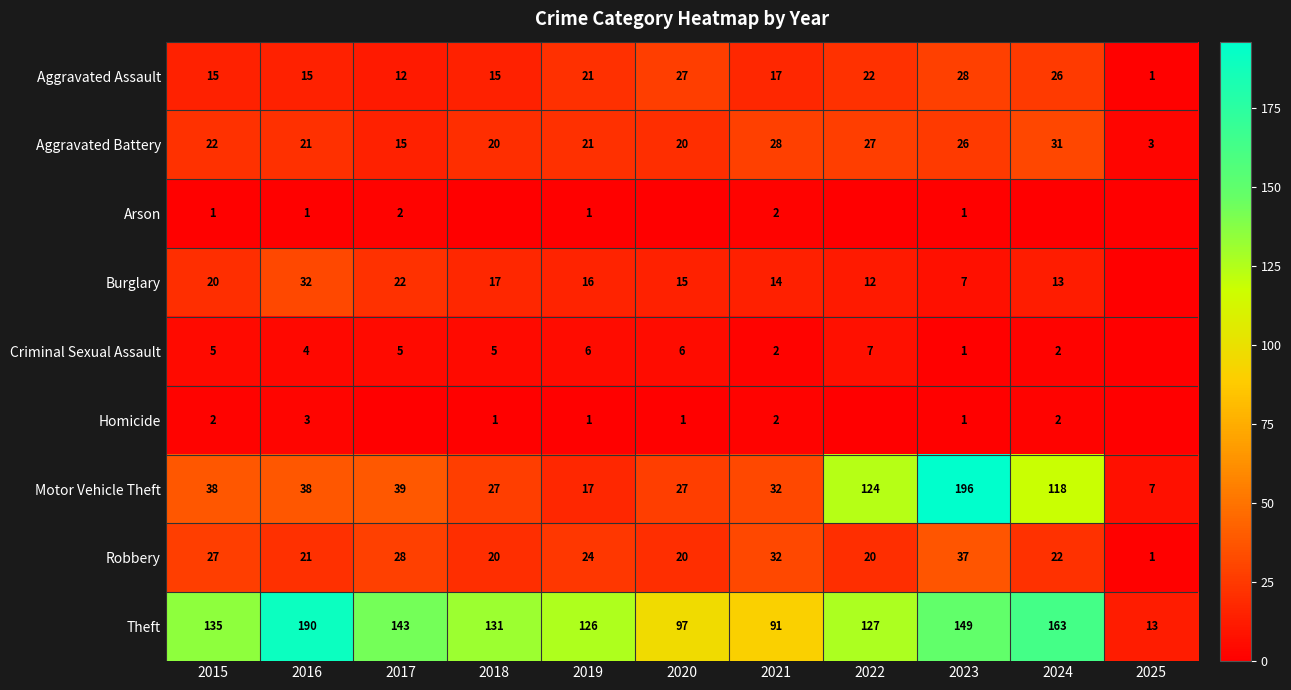

What is the spread (max minus min) of values at 2015?

134